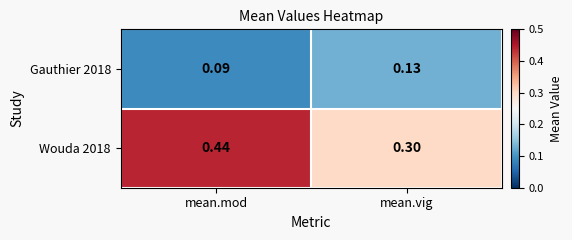

At which label is Wouda 2018 closest to 0?

mean.vig